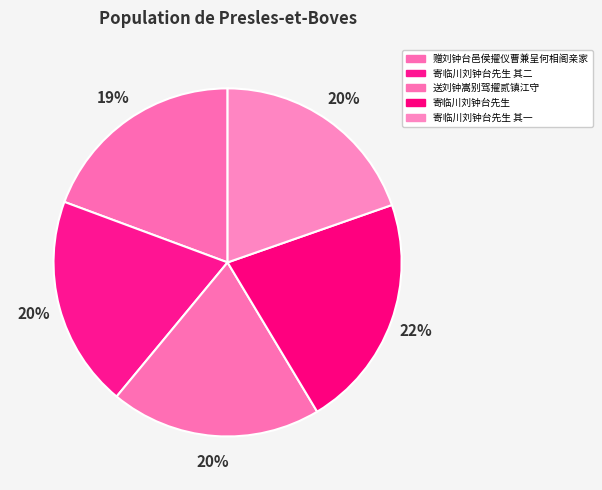

How many slices are in this pie chart?

5